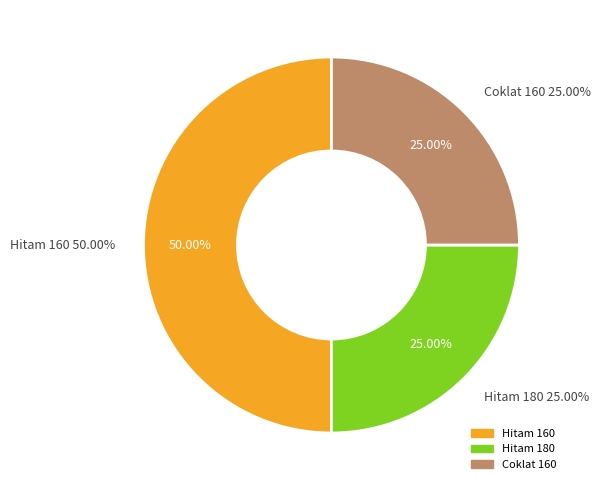

To the nearest percent, what is the difference between the Hitam 160 and Coklat 160 slice percentages?

25%